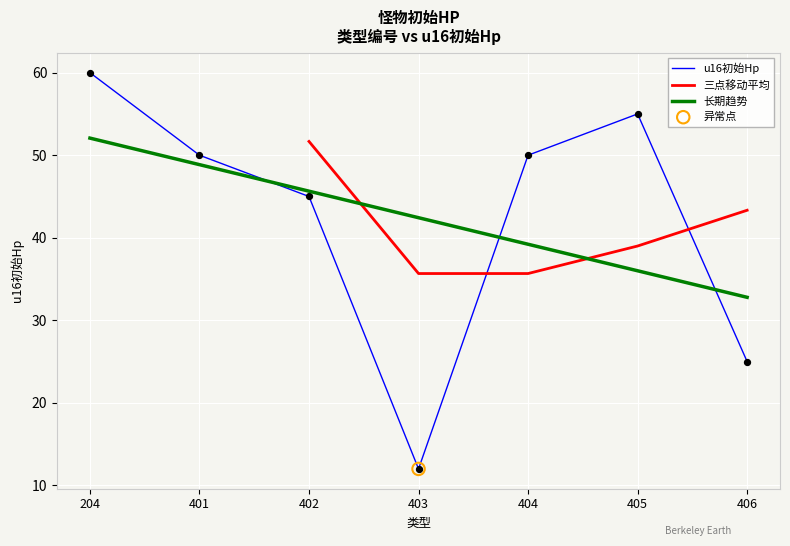

Which has a higher value, 402 or 403?

402